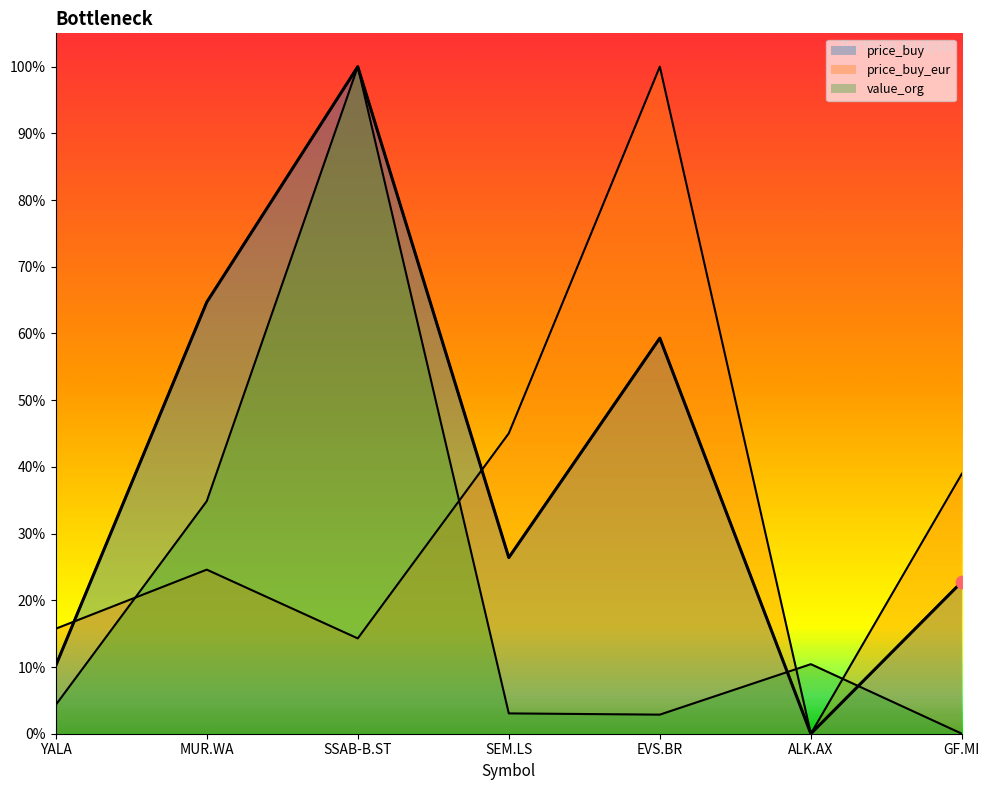

At how many categories does at least one series exceed 0?

7